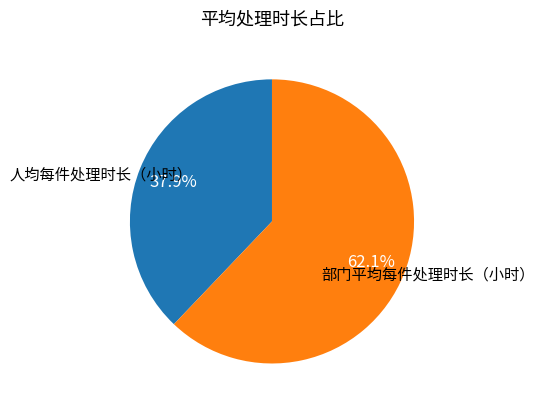

Is there any slice that represents more than half of the pie?

Yes